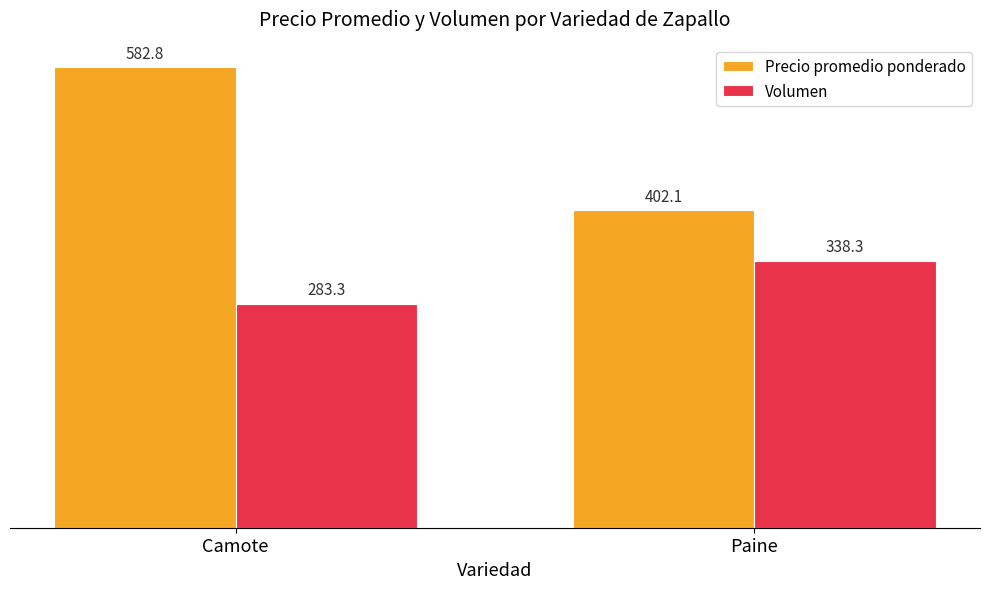

Reading left to right, what are all the values shown in this chart?

Precio promedio ponderado: Camote=582.8	Paine=402.1
Volumen: Camote=283.3	Paine=338.3